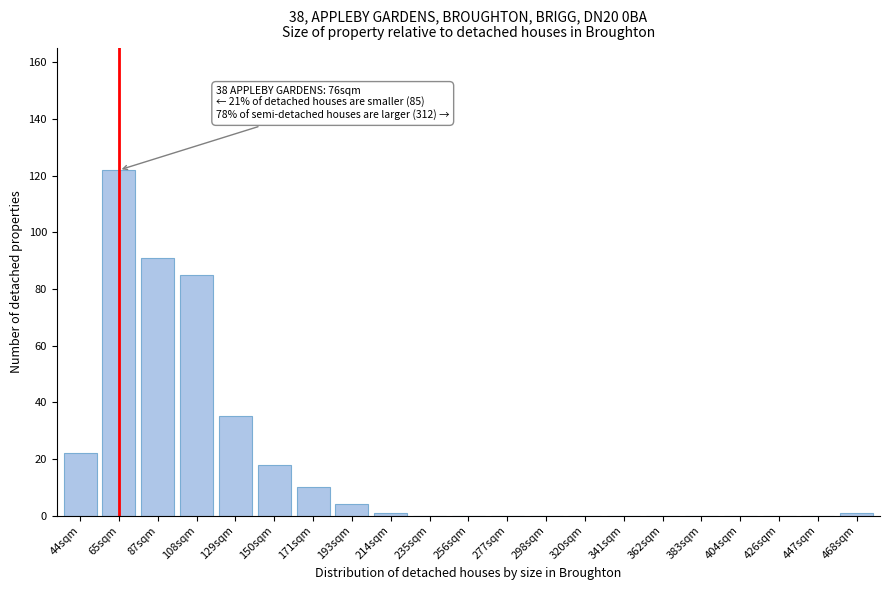

Reading left to right, transcribe all the data shown in this chart.

44sqm=22	65sqm=122	87sqm=91	108sqm=85	129sqm=35	150sqm=18	171sqm=10	193sqm=4	214sqm=1	235sqm=0	256sqm=0	277sqm=0	298sqm=0	320sqm=0	341sqm=0	362sqm=0	383sqm=0	404sqm=0	426sqm=0	447sqm=0	468sqm=1